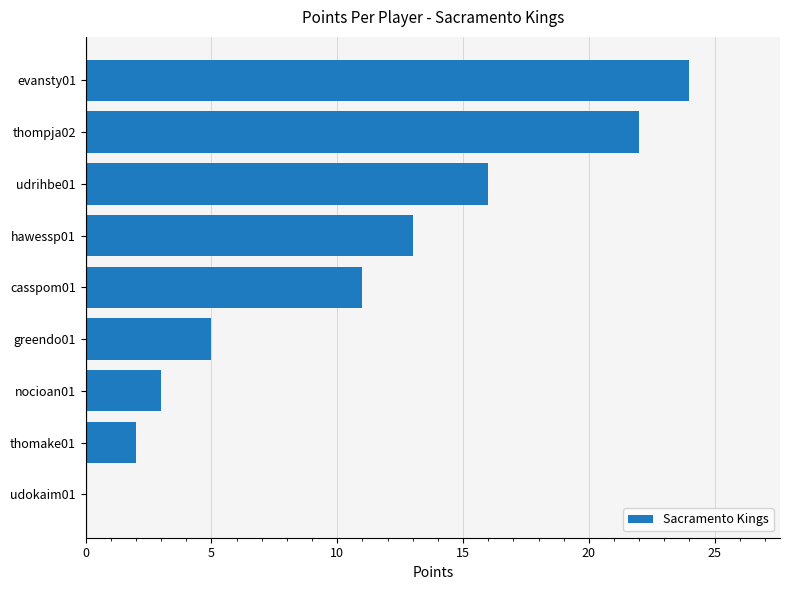

What is the change in value from hawessp01 to nocioan01?

-10